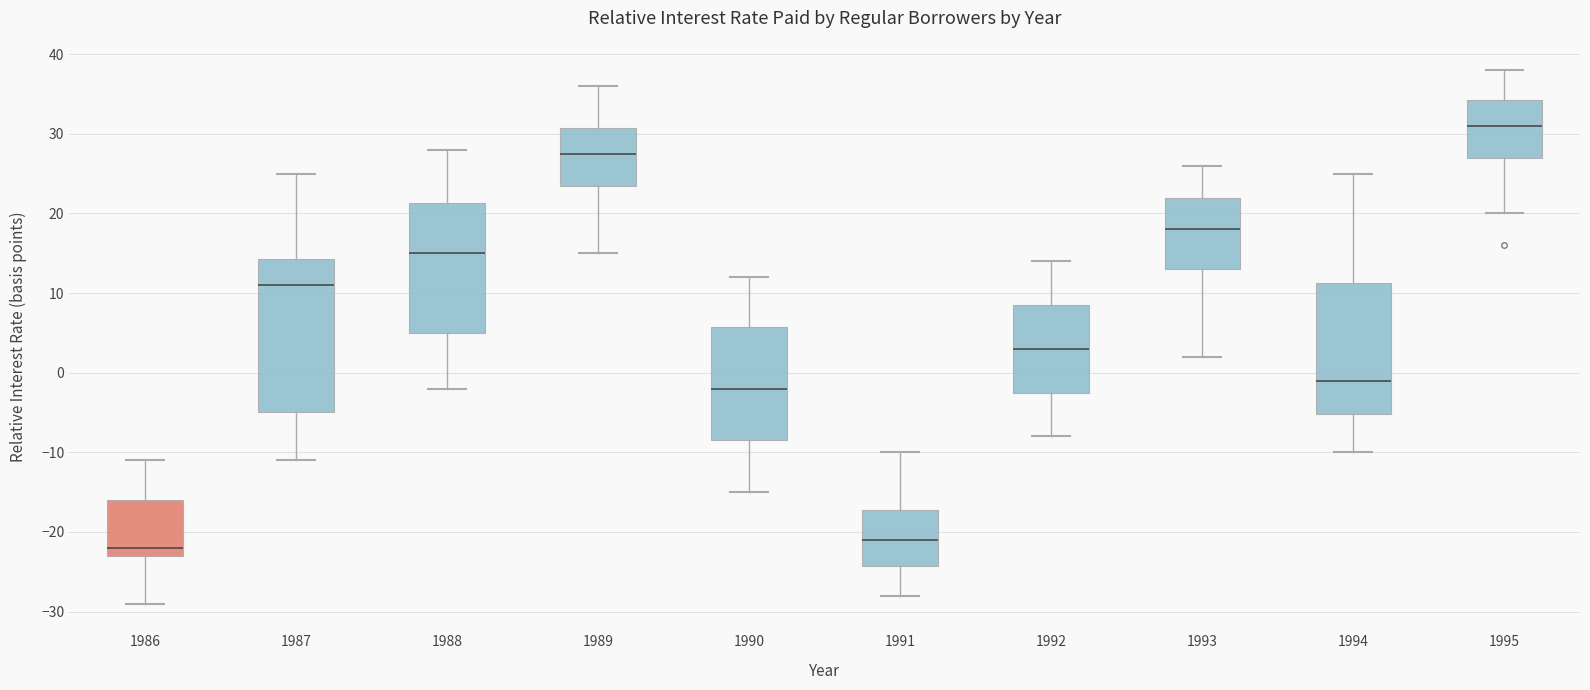

Reading left to right, transcribe this box plot: for each box, give where its median line is, the range the box spans, and where its two whiskers end, as read against the y-axis. The values are not printed on the chart, so give them approximately, as read against the axis.

1986: median -22, box -23 to -16, whiskers -29 to -11
1987: median 11, box -5 to 14, whiskers -11 to 25
1988: median 15, box 5 to 21, whiskers -2 to 28
1989: median 28, box 24 to 31, whiskers 15 to 36
1990: median -2, box -8 to 6, whiskers -15 to 12
1991: median -21, box -24 to -17, whiskers -28 to -10
1992: median 3, box -2 to 9, whiskers -8 to 14
1993: median 18, box 13 to 22, whiskers 2 to 26
1994: median -1, box -5 to 11, whiskers -10 to 25
1995: median 31, box 27 to 34, whiskers 20 to 38